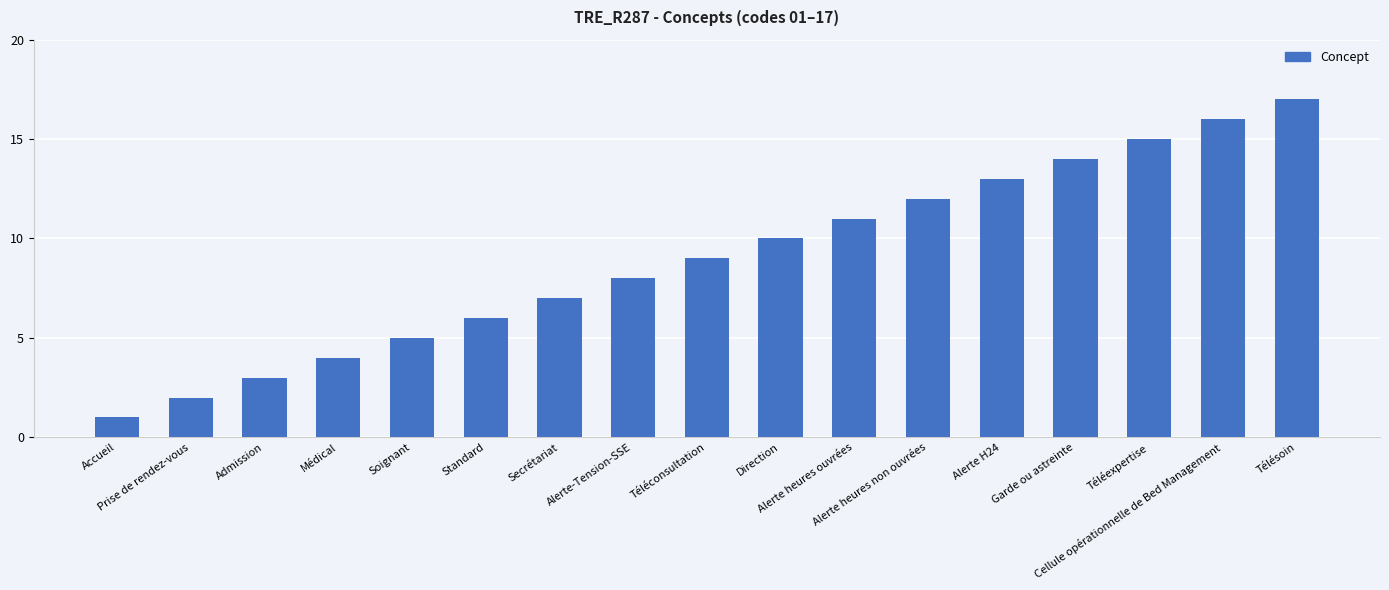

What is the ratio of the value at Garde ou astreinte to the value at Téléexpertise?

0.9